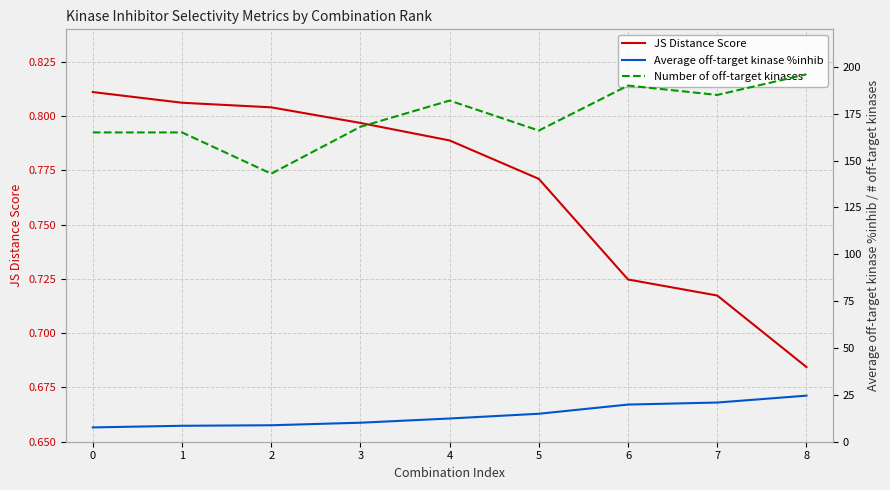

Which series changed the most between 2 and 6?

Number of off-target kinases